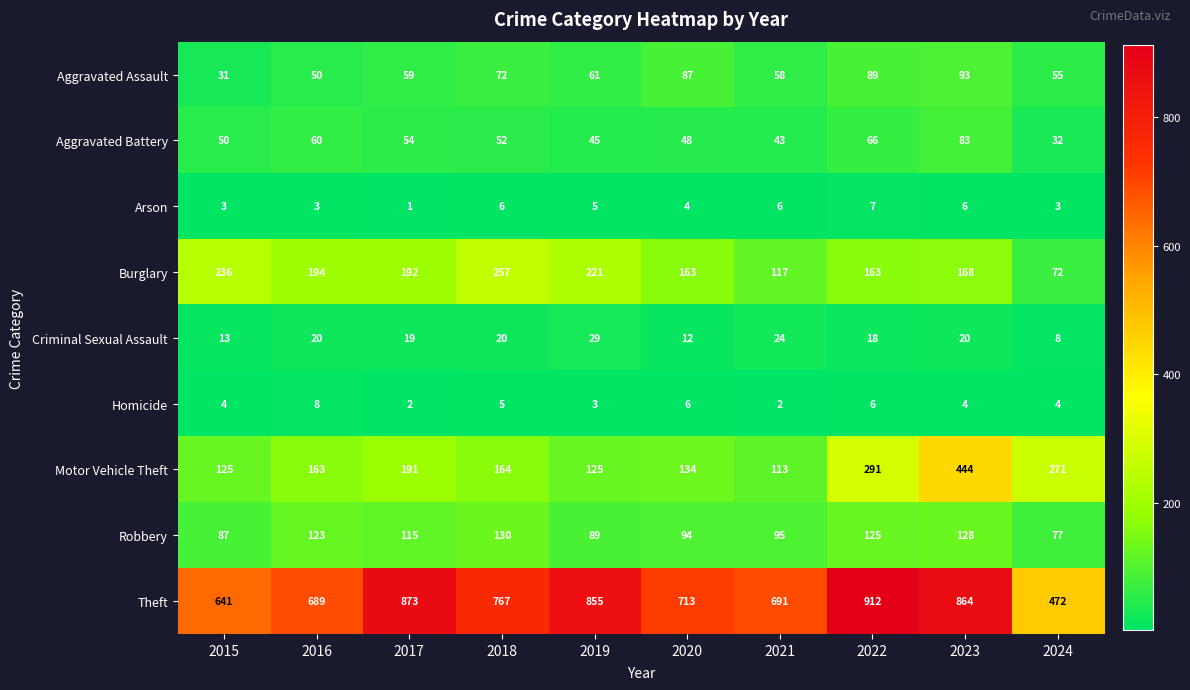

What is the sum of the Burglary values at 2022 and 2016?

357